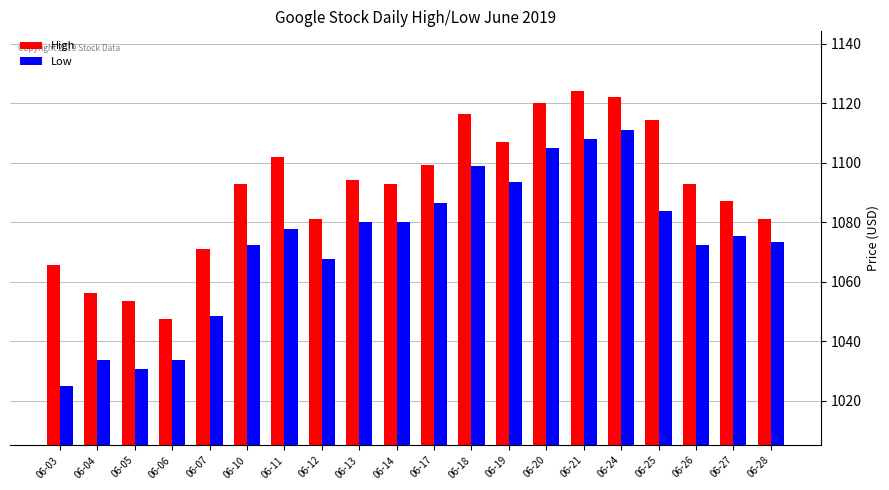

At which label is Low closest to 1068?

06-12